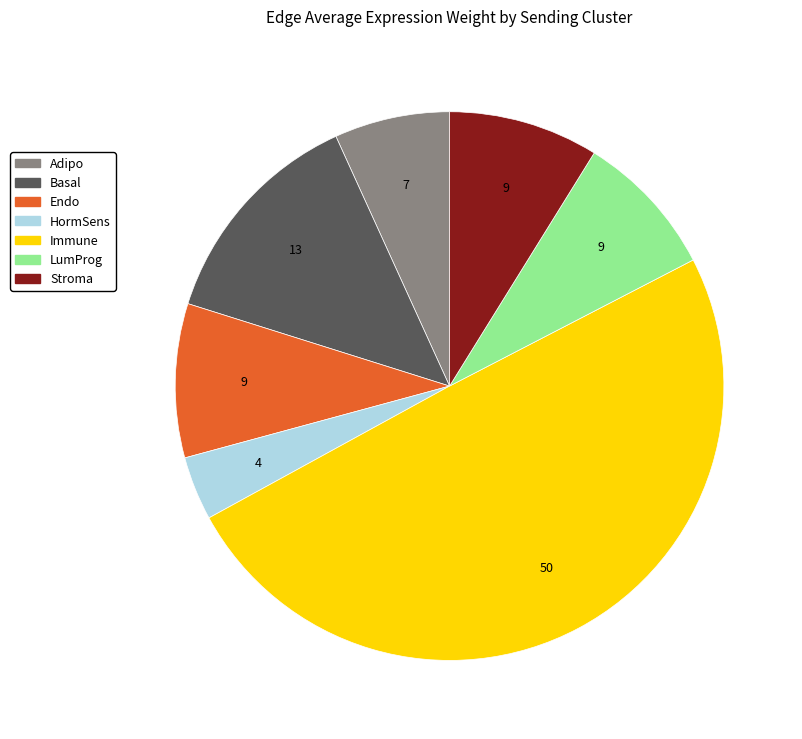

Does Adipo represent more than half of the total?

No